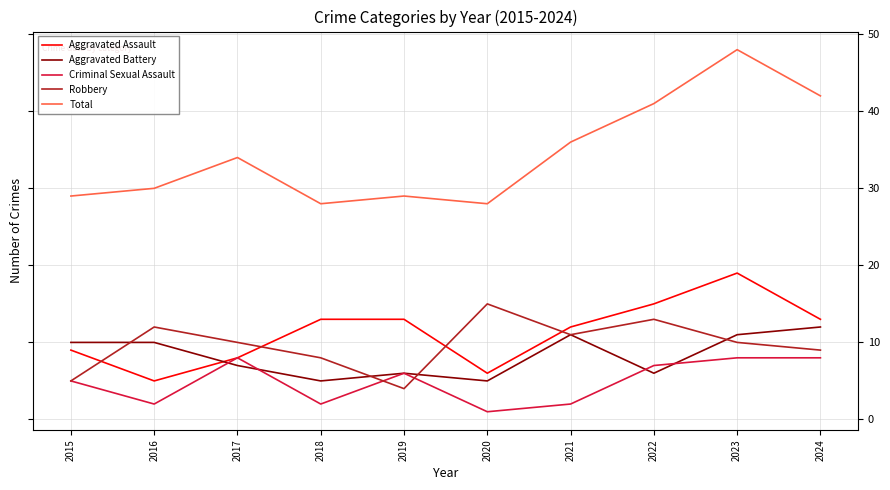

Is it true that Robbery equals 17 at 2023?

False